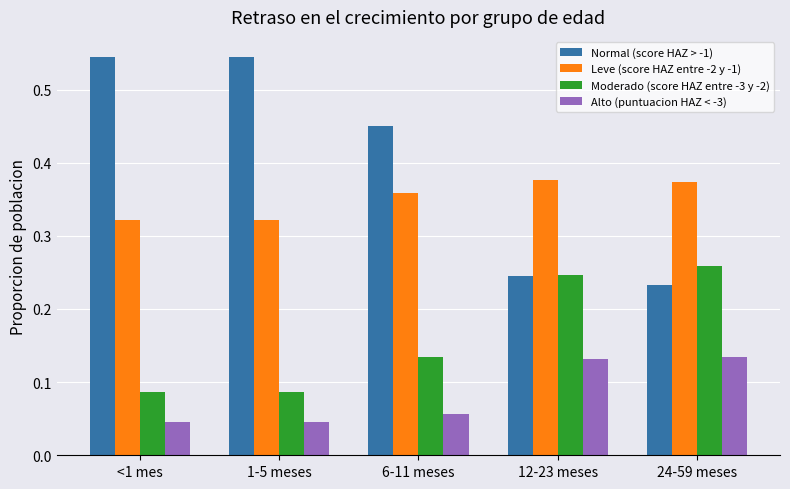

Is the value of Leve (score HAZ entre -2 y -1) at 24-59 meses greater than the value of Moderado (score HAZ entre -3 y -2) at 24-59 meses?

Yes